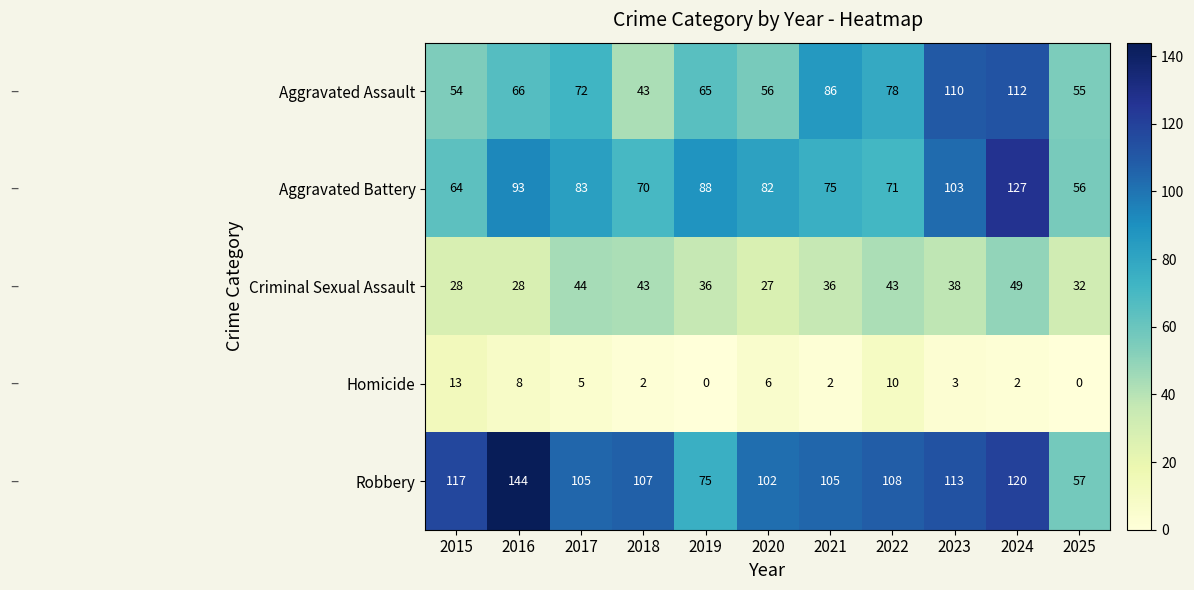

What is the spread (max minus min) of values at 2018?

105